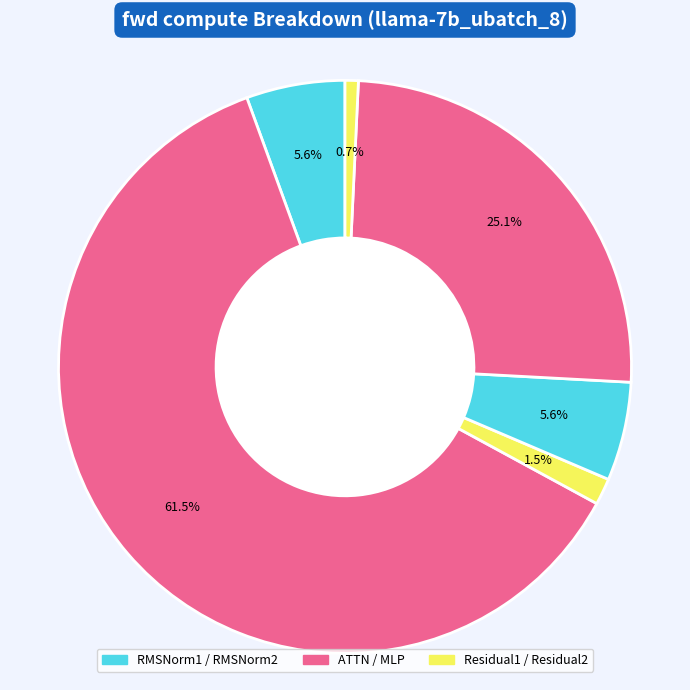

How many segments does this pie chart have?

6